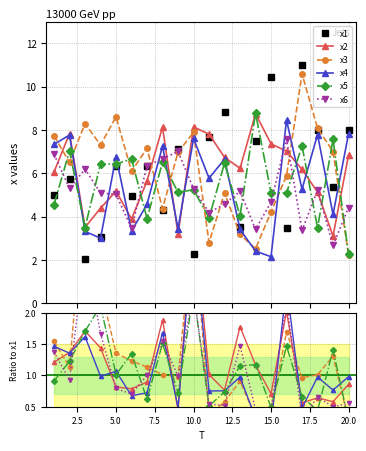

Which series ends up on top after the final intersection of x5 and x3?

x5